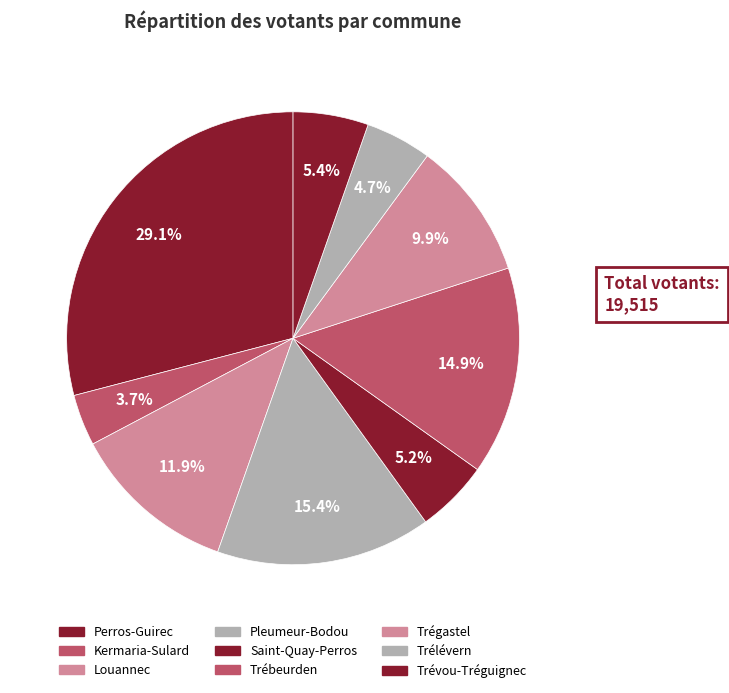

How many slices are in this pie chart?

9